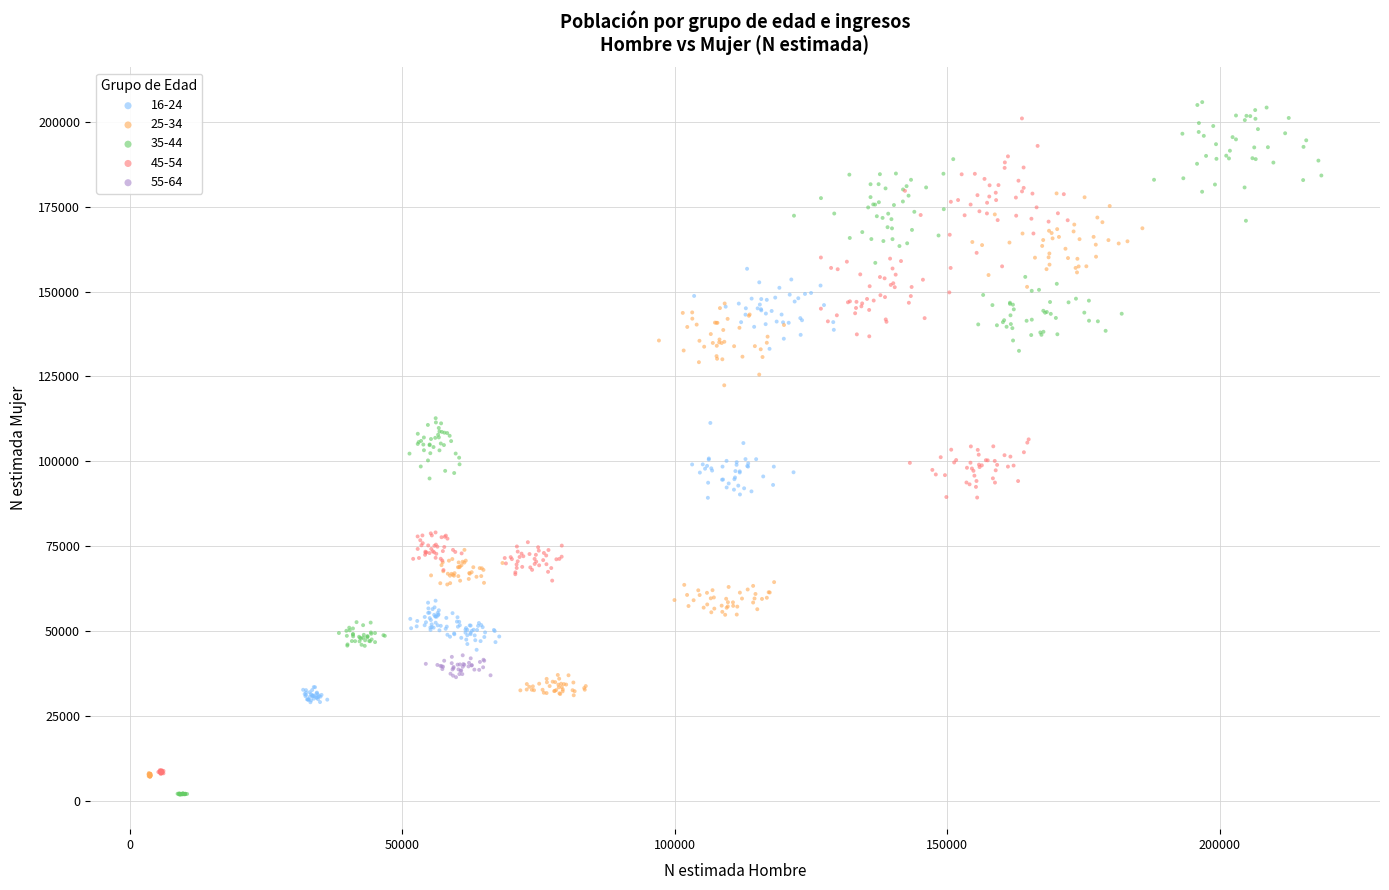

Which series has the widest spread of Y values?

35-44